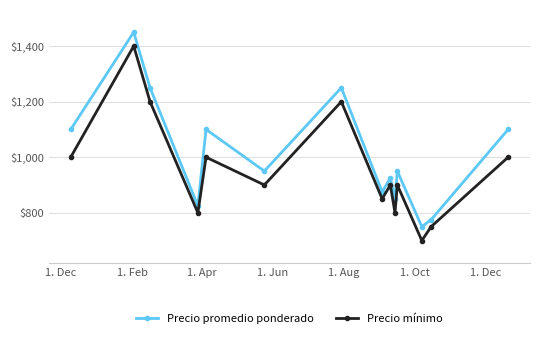

Is this an area chart (filled region under the line)?

No